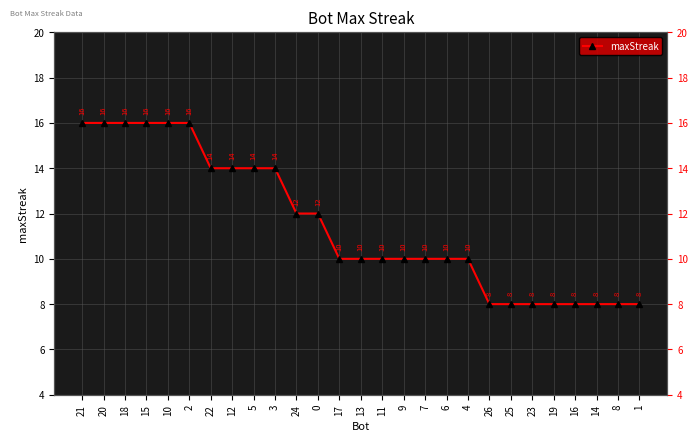

Does the chart display data point markers on the line(s)?

Yes